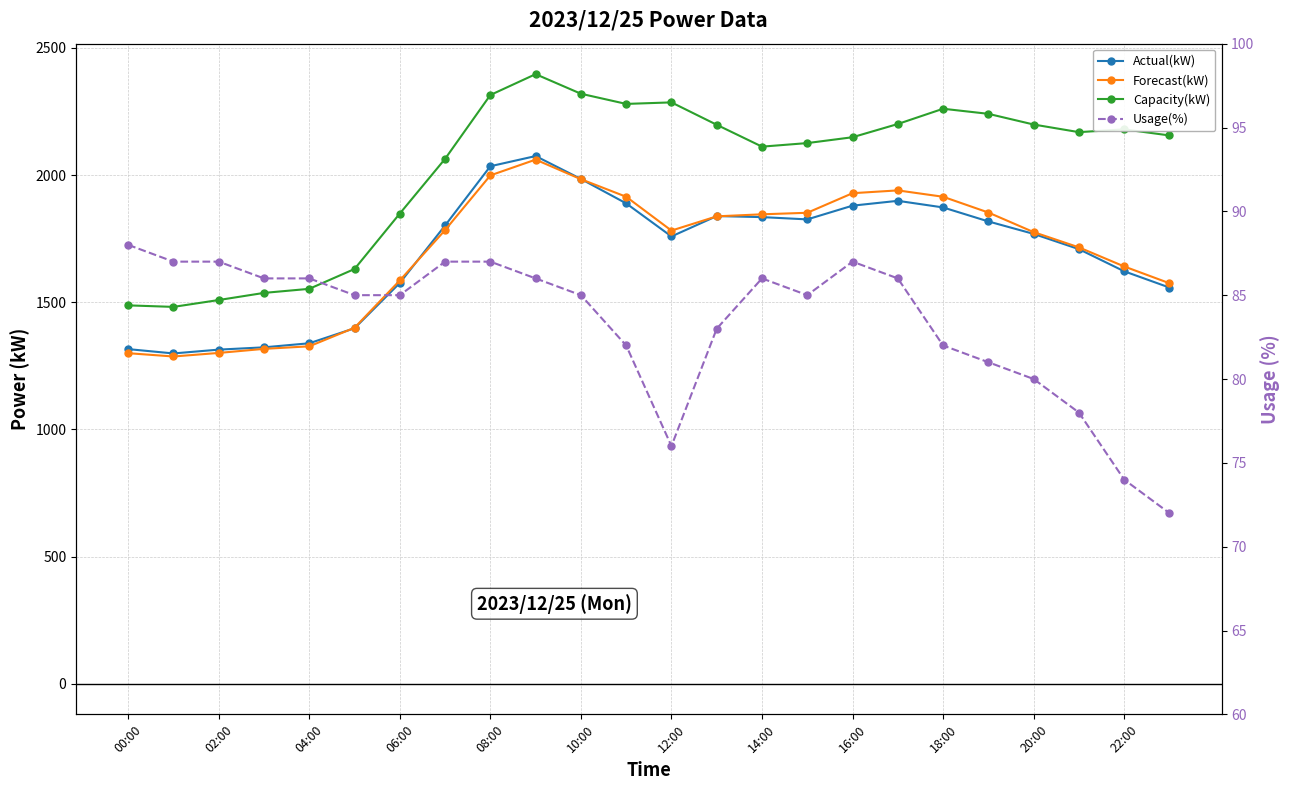

At how many categories does at least one series exceed 1420?

24